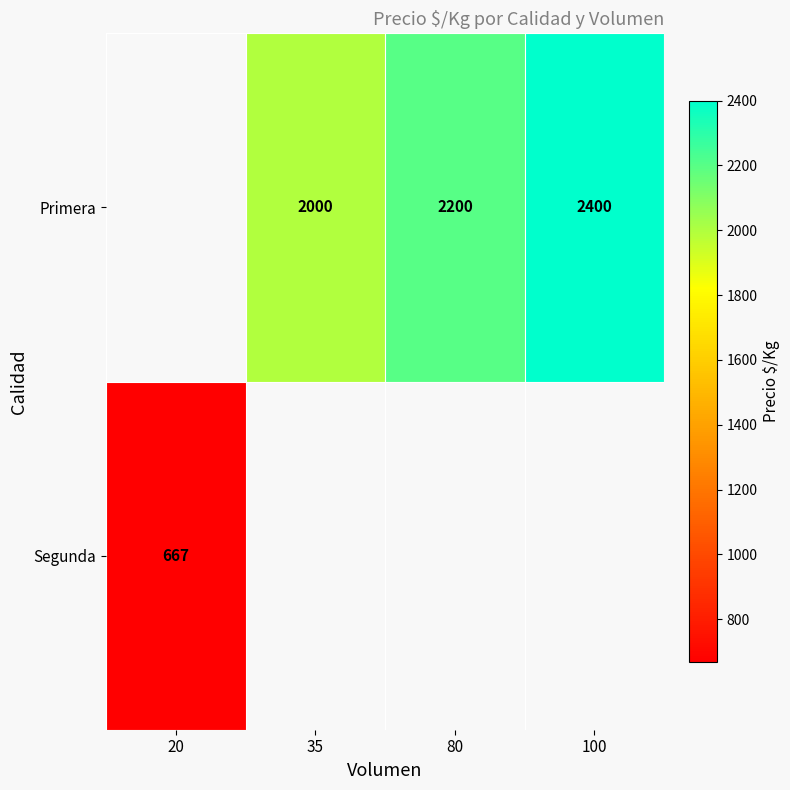

What is the difference between the Primera values at 35 and 80?

200